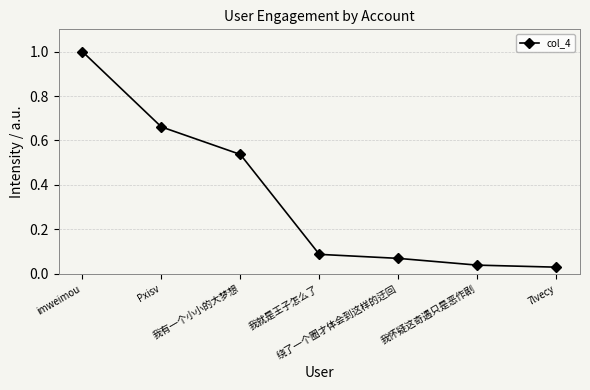

Is it true that the value at 我有一个小小的大梦想 is 0.2?

False